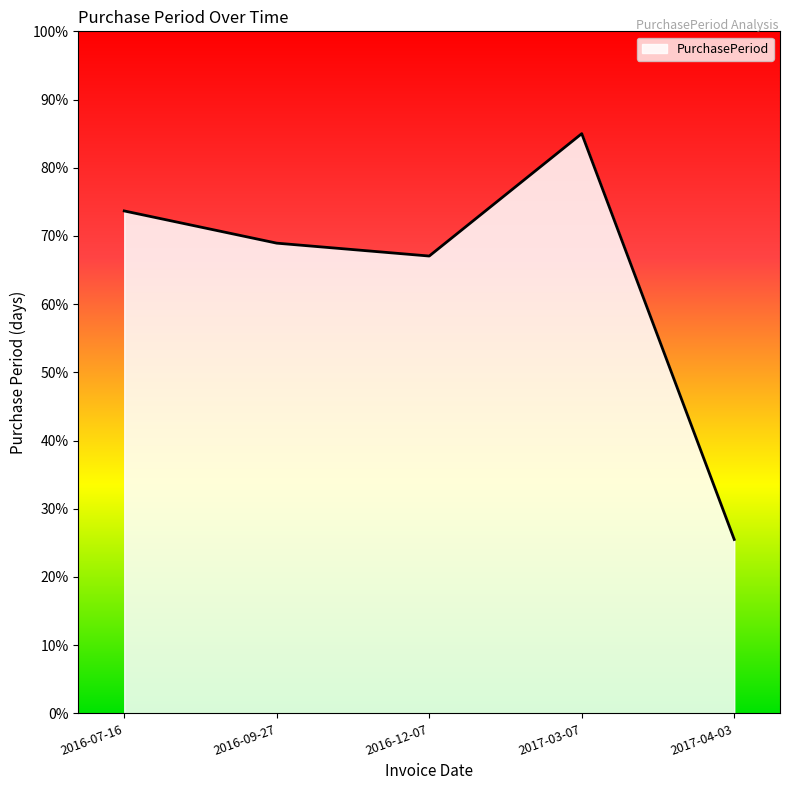

The chart shows a value of 111.2 at 2016-07-16. True or false?

False